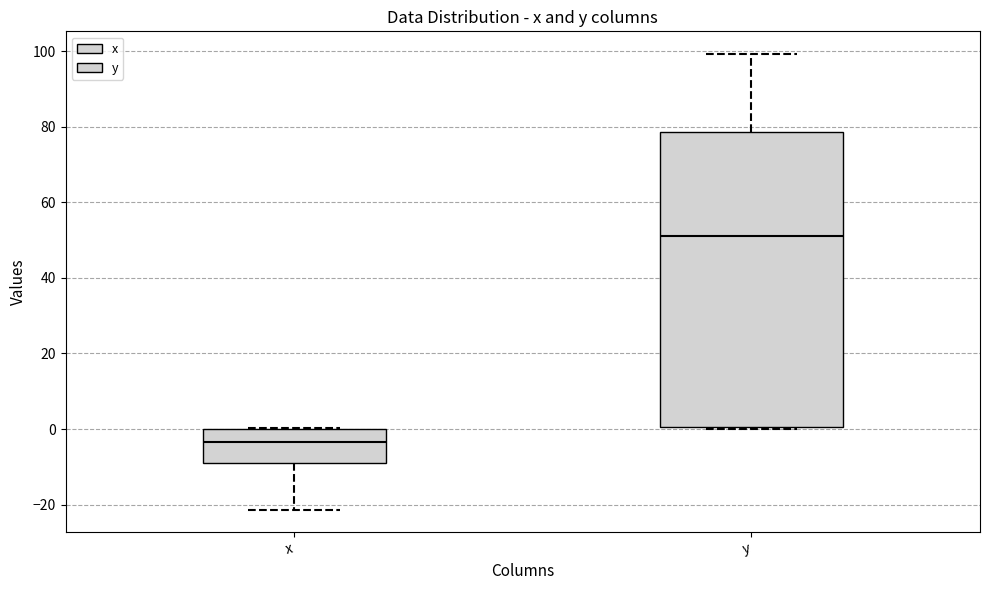

Reading left to right, transcribe this box plot: for each box, give where its median line is, the range the box spans, and where its two whiskers end, as read against the y-axis. The values are not printed on the chart, so give them approximately, as read against the axis.

x: median -4, box -10 to 0, whiskers -22 to 0
y: median 52, box 0 to 78, whiskers 0 to 100